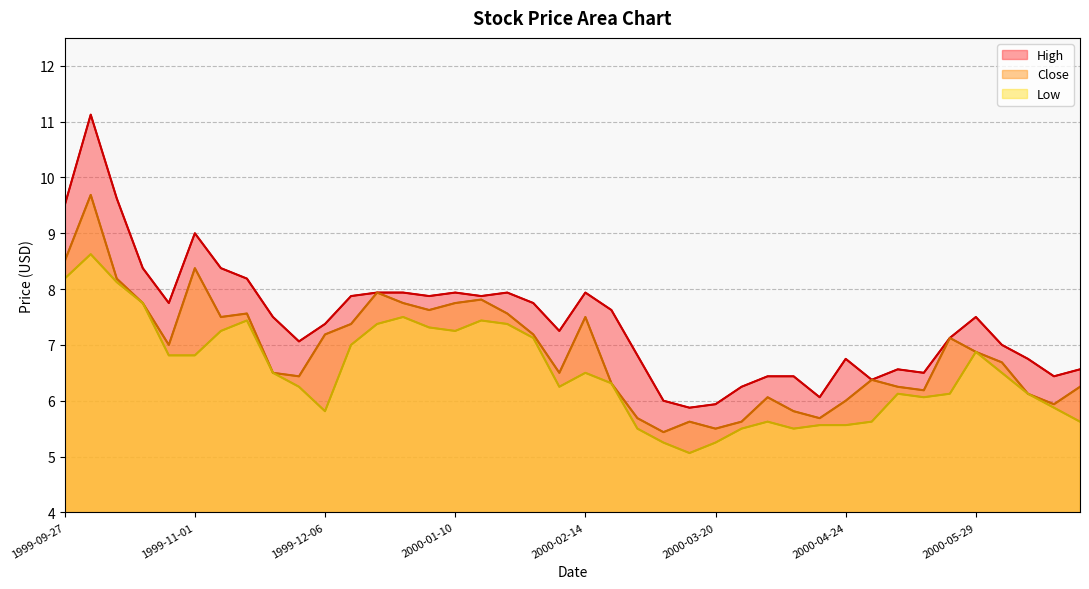

True or false: Low has a value of 6.2 at 2000-02-07.

True